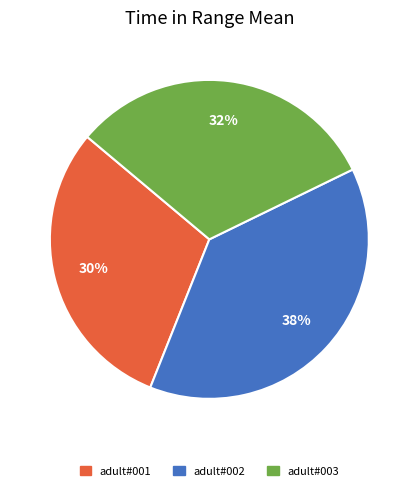

Does any single category account for the majority?

No